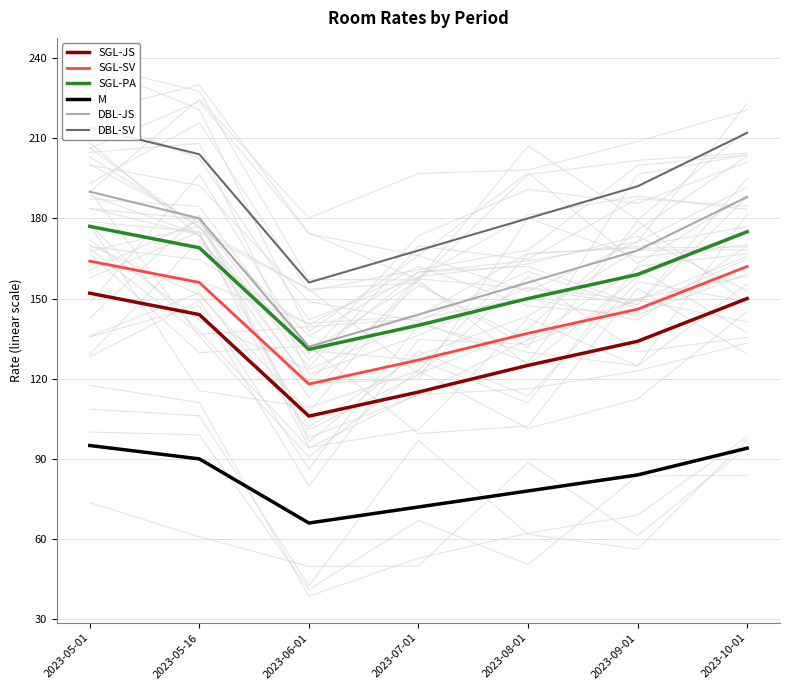

At which label does SGL-PA first exceed 159?

2023-05-01